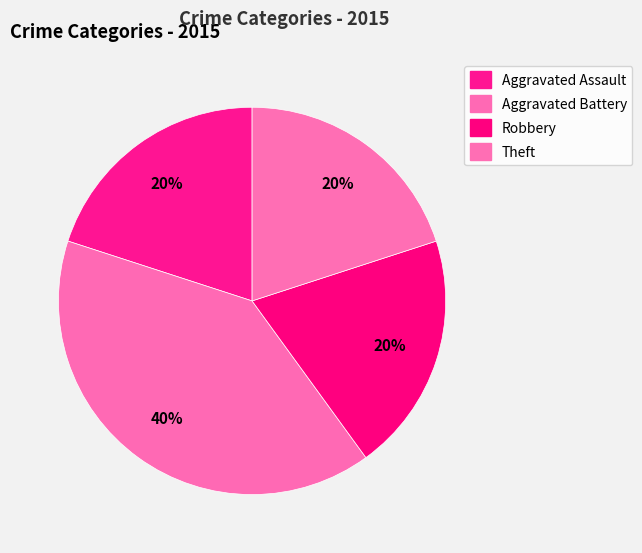

Rank the categories by value from lowest to highest.

Aggravated Assault, Robbery, Theft, Aggravated Battery